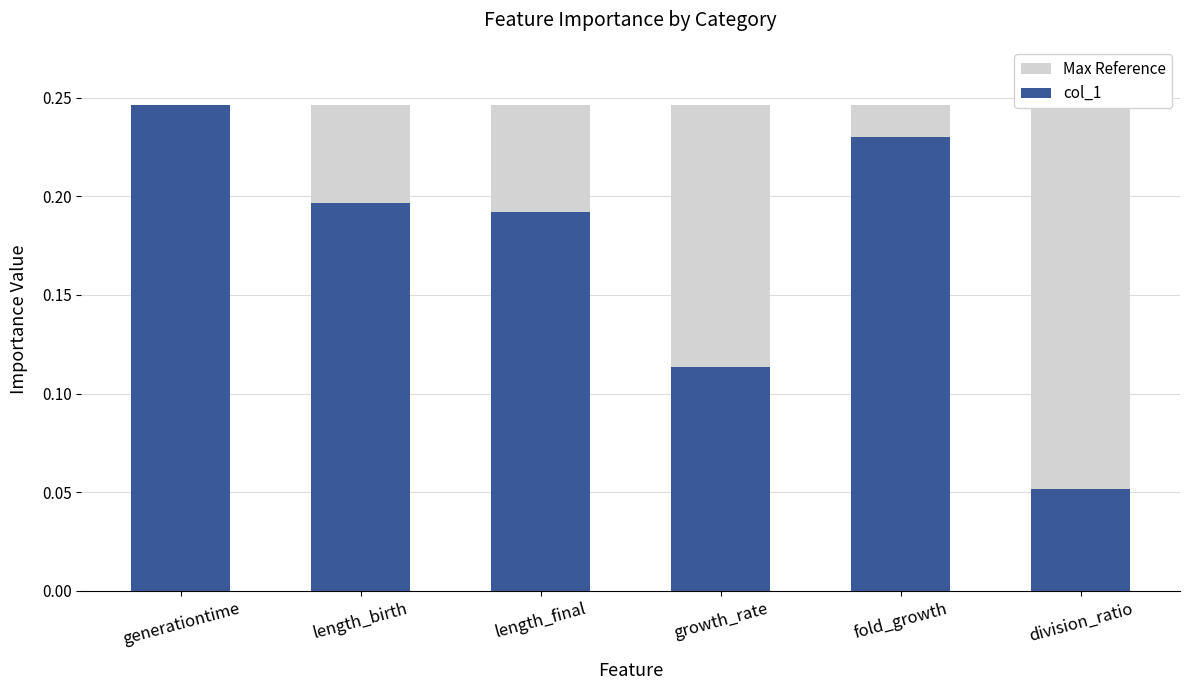

What is the smallest value displayed?

0.1